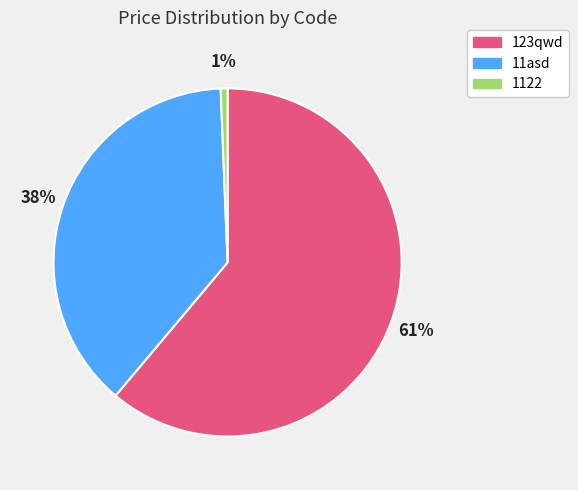

Which category has the biggest portion of the pie?

123qwd